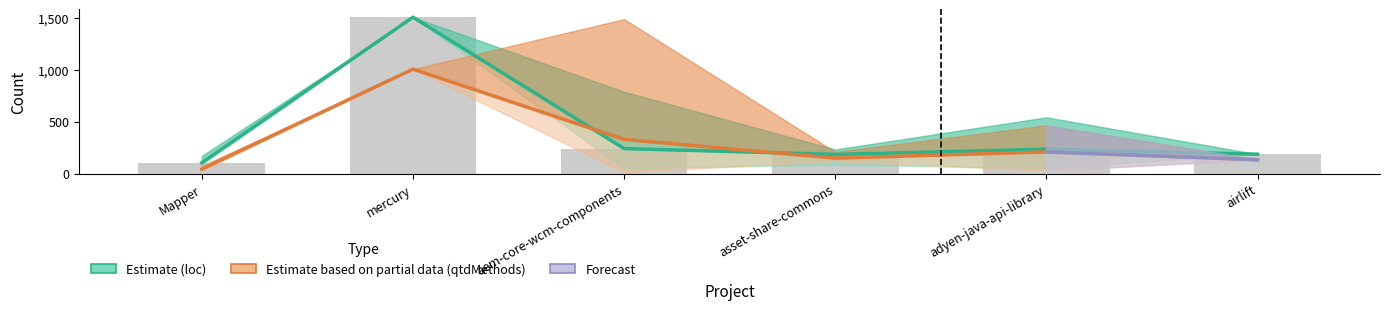

How many data points in qtdMethods_mean are less than 210?

3